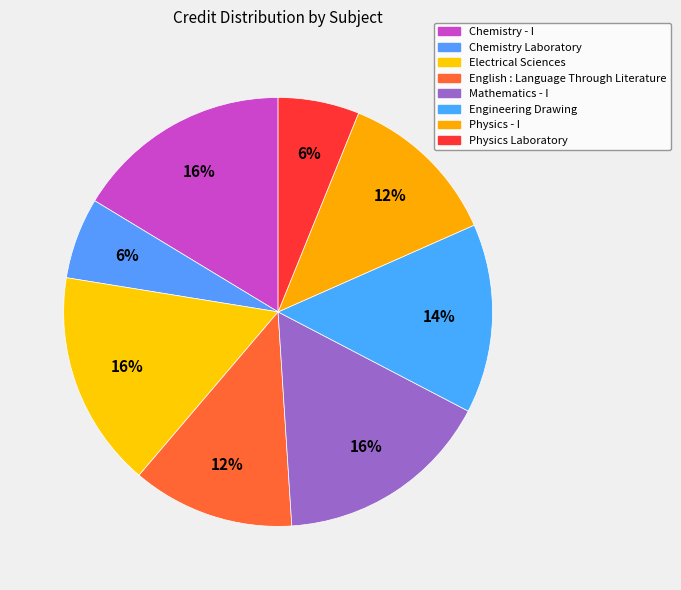

To the nearest percent, what percentage of the pie is Chemistry Laboratory?

6%